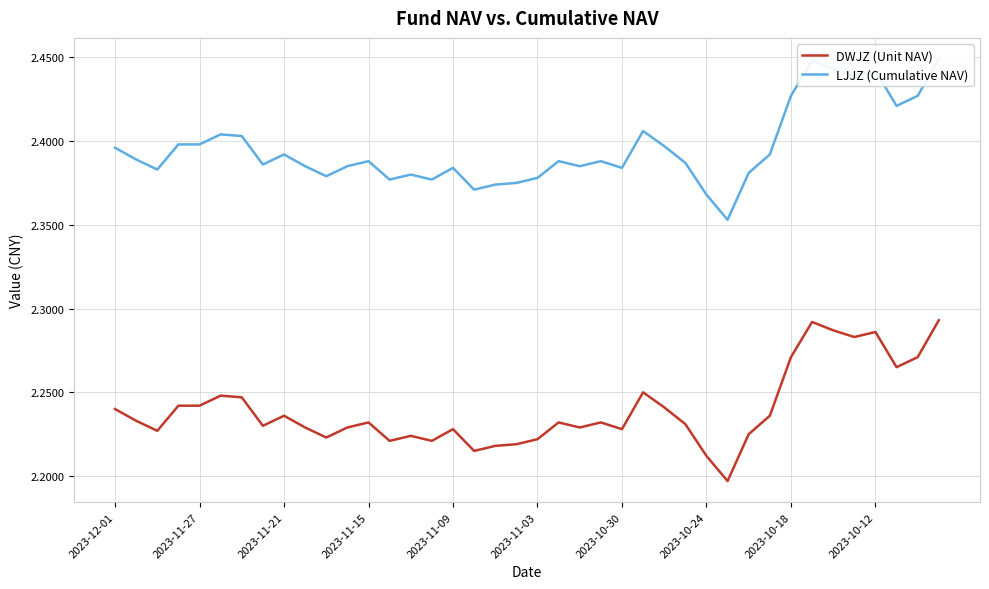

What is the difference between the maximum and minimum values in the DWJZ (Unit NAV) series?

0.1